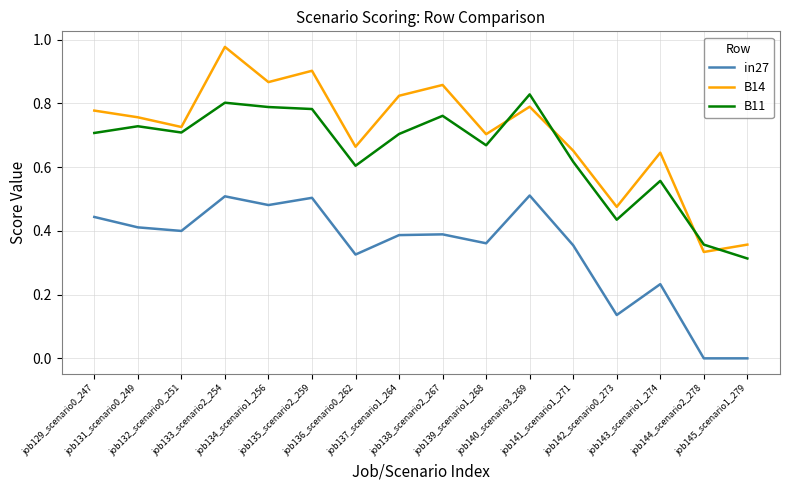

Which series has the largest range (max minus min)?

B14